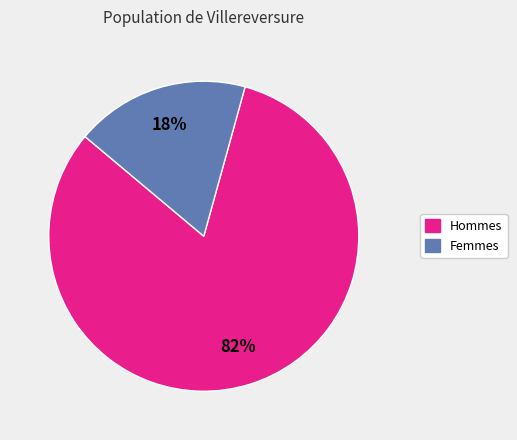

To the nearest percent, what is the difference between the largest and smallest slice percentages?

64%